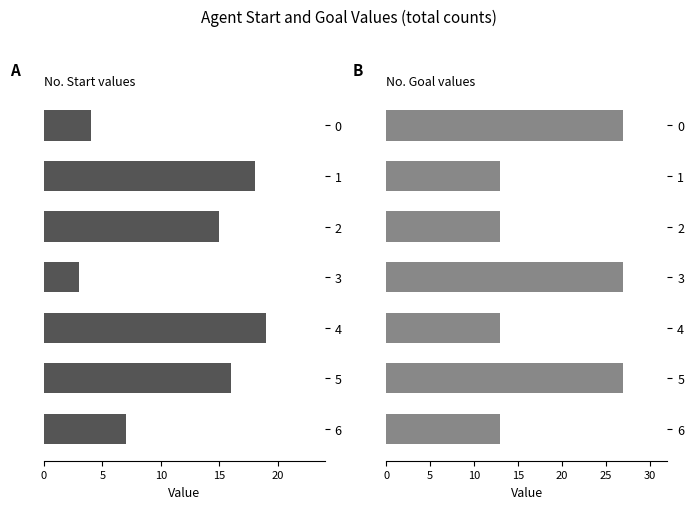

Reading right to left, list all the values displayed in this chart.

start: 7	16	19	3	15	18	4
goal: 13	27	13	27	13	13	27